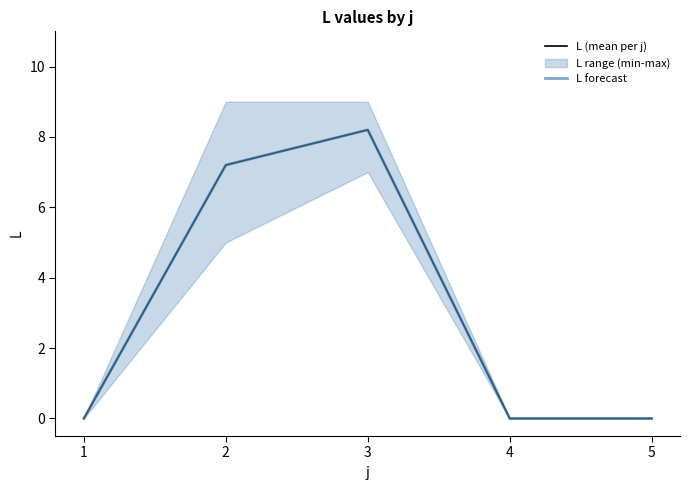

At which label is L forecast closest to 4?

2